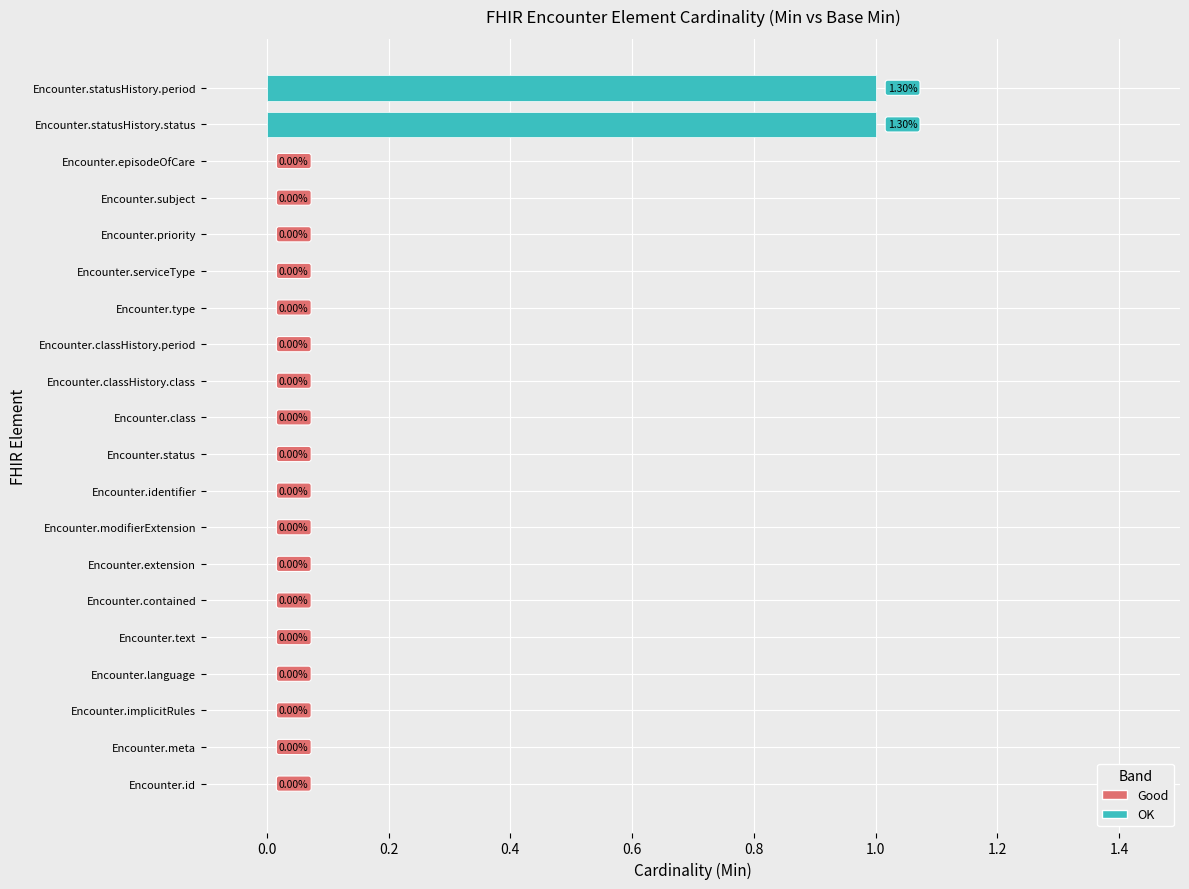

What is the change in value from Encounter.serviceType to Encounter.statusHistory.status?

+1